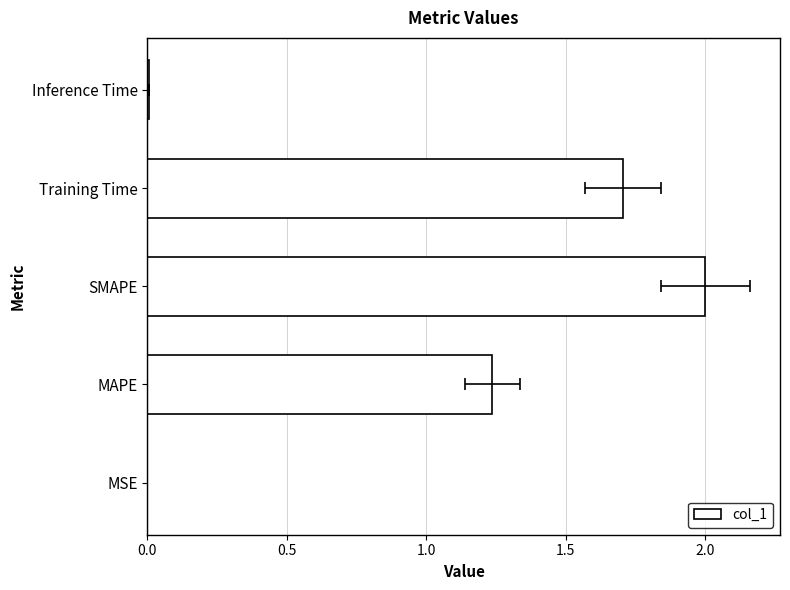

Is it true that the value at SMAPE is 2.0?

True